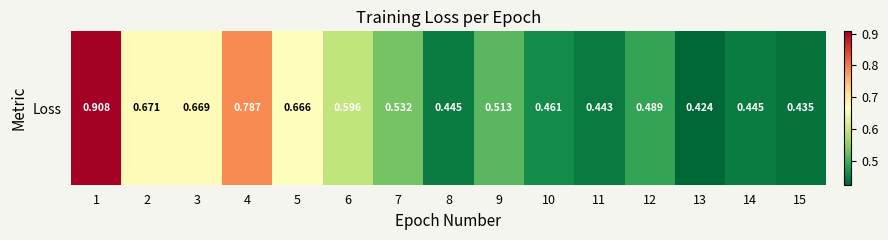

Which has a higher value, 4 or 11?

4